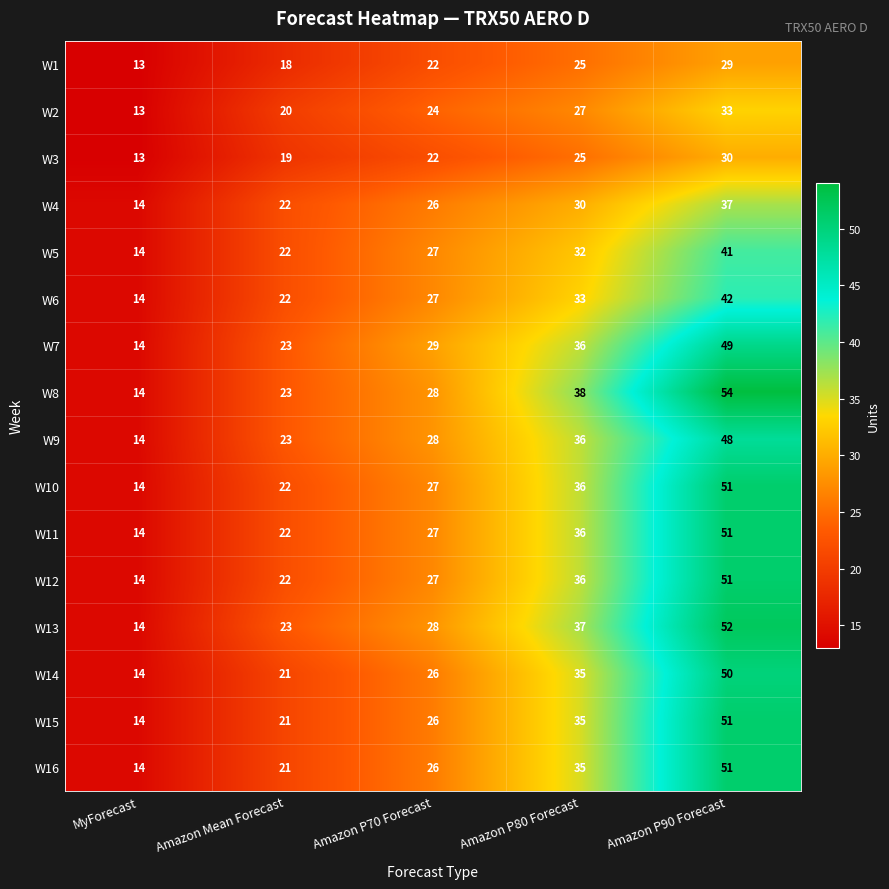

The value of W2 at Amazon P80 Forecast is 45. True or false?

False